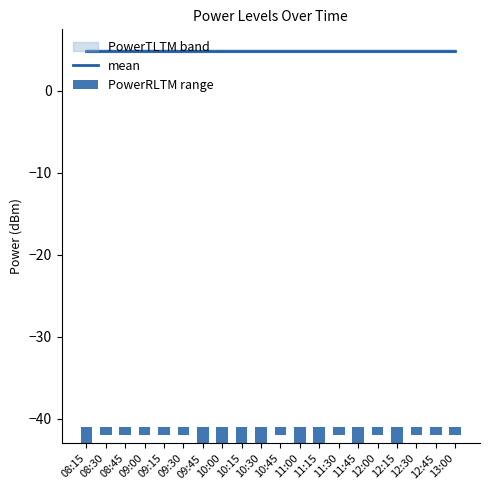

The mean series shows 4.9 at 09:30. True or false?

True